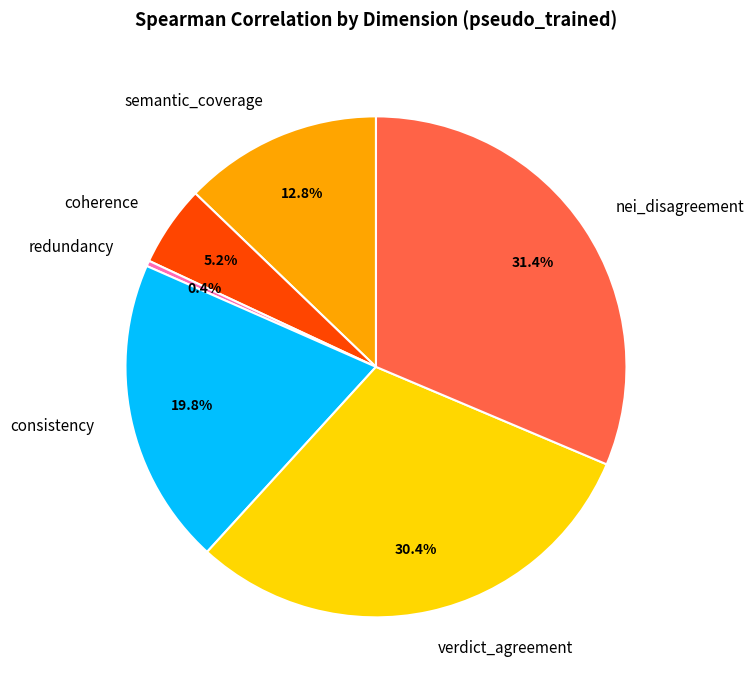

To the nearest percent, what percentage of the pie is coherence?

5%